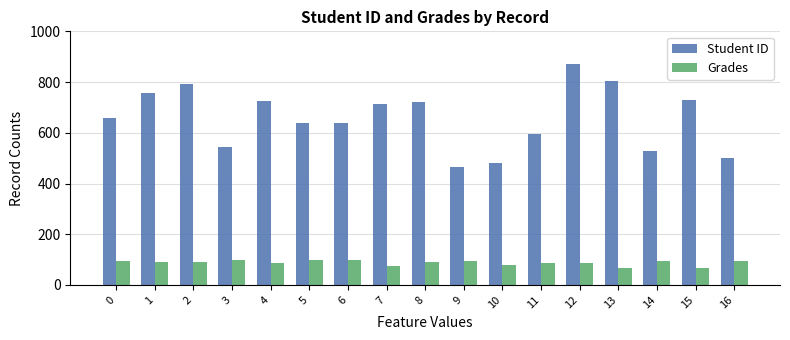

Which series changed the most between 2 and 14?

Student ID